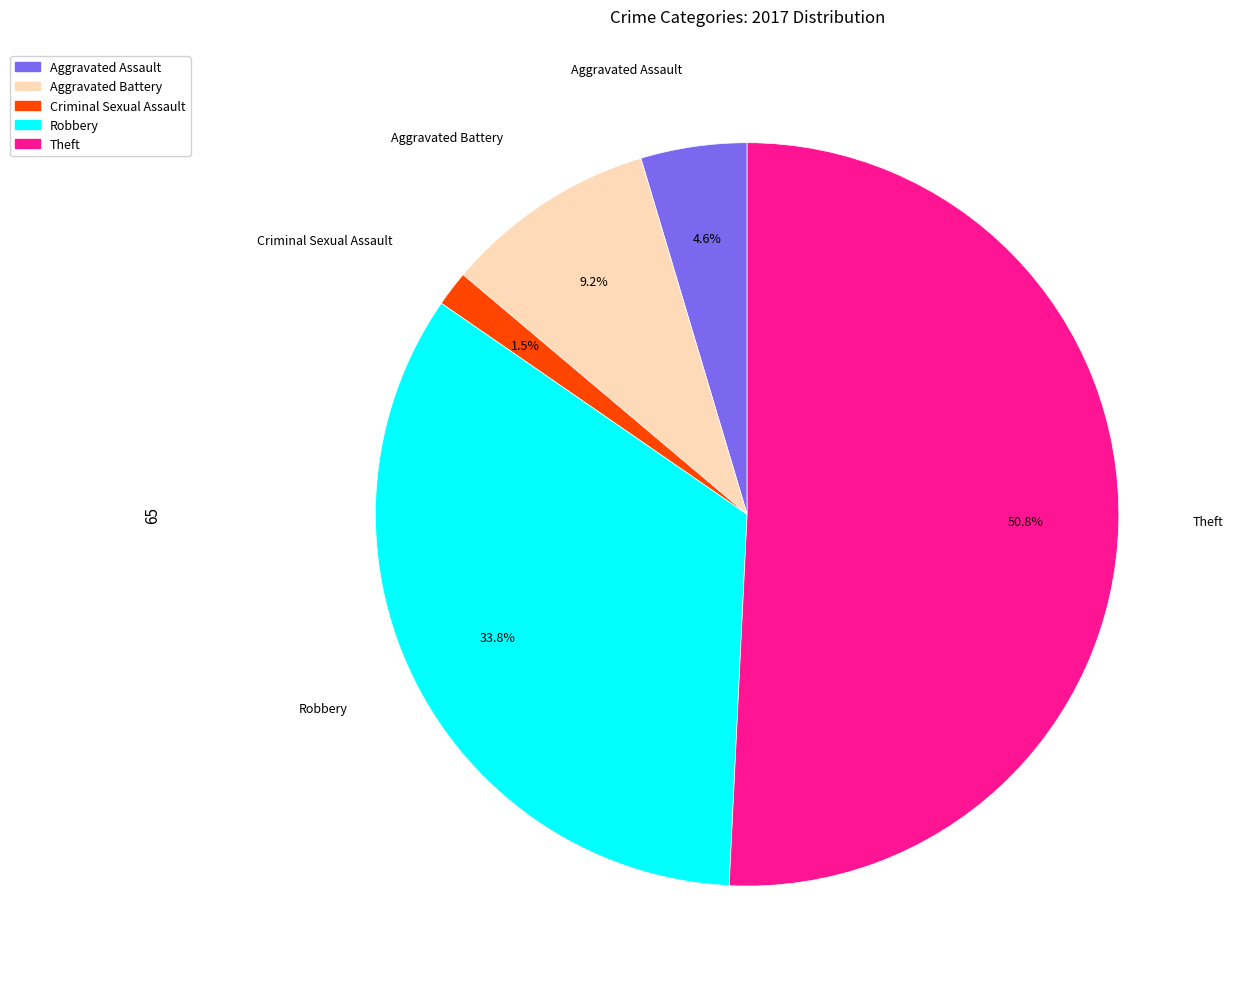

Is there a majority slice in this chart?

Yes